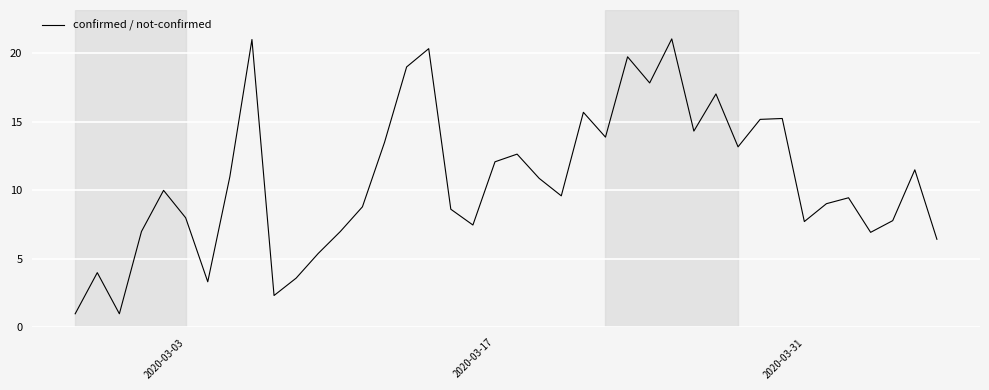

What is the maximum value shown in the chart?

21.0